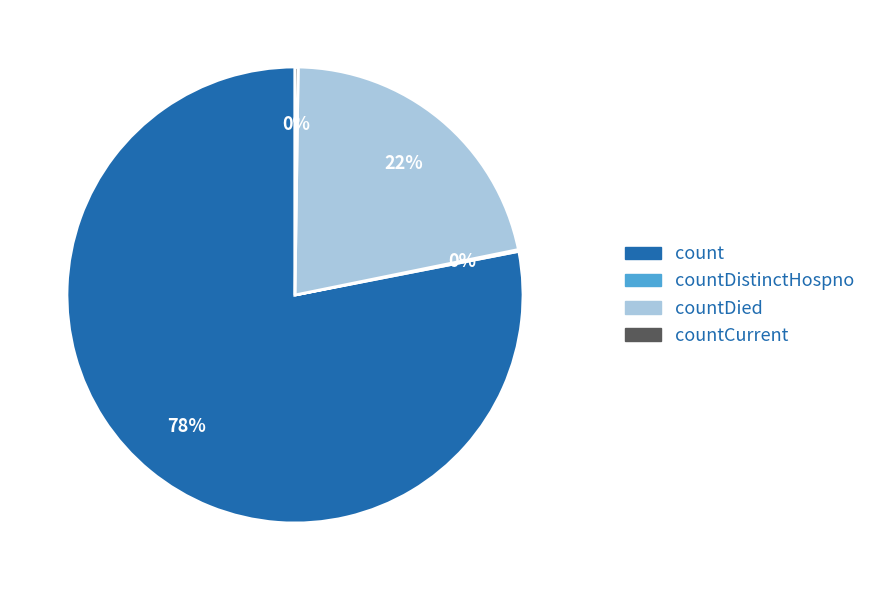

Does any single category account for the majority?

Yes